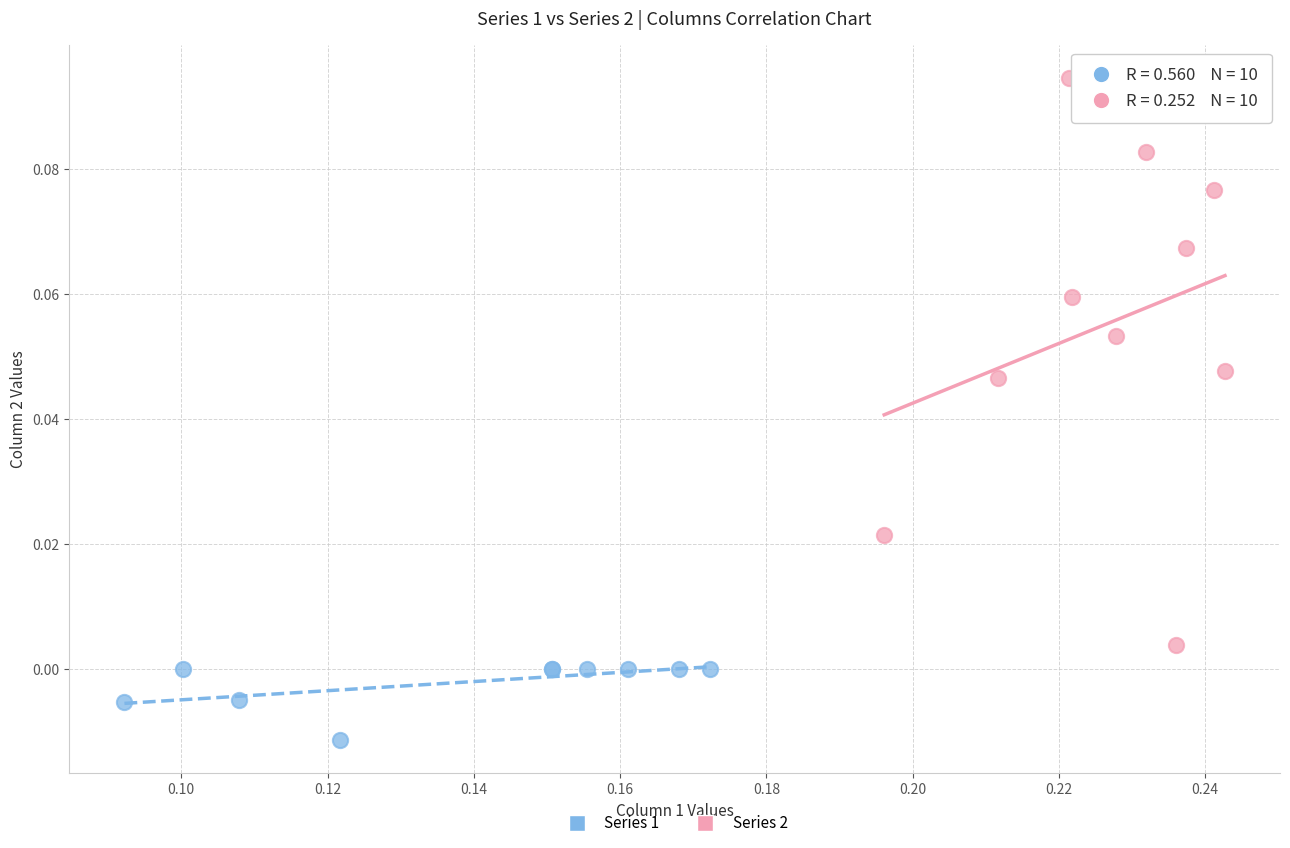

Which series reaches the maximum Y coordinate?

Series 2